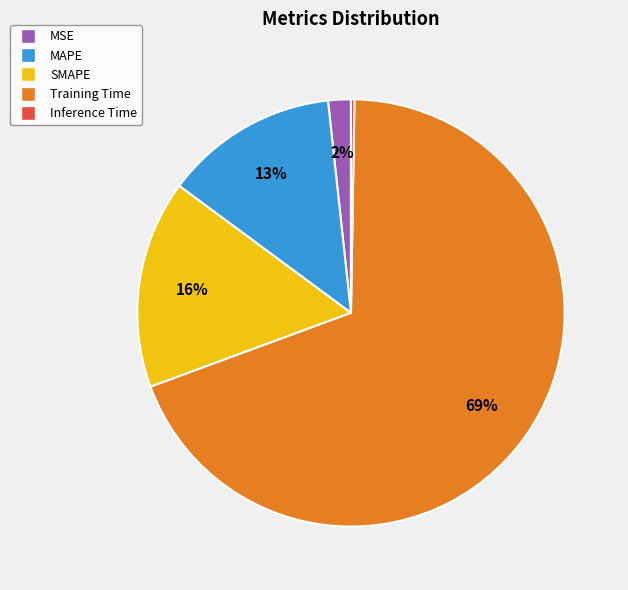

What percentage is the SMAPE slice, to the nearest percent?

16%